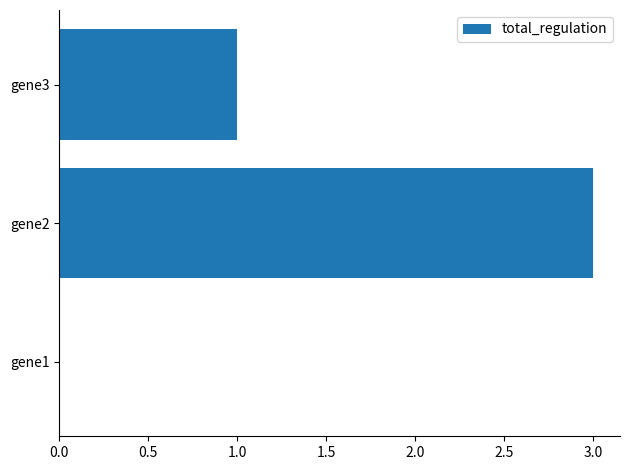

Reading top to bottom, list all the values displayed in this chart.

gene3=1	gene2=3	gene1=0